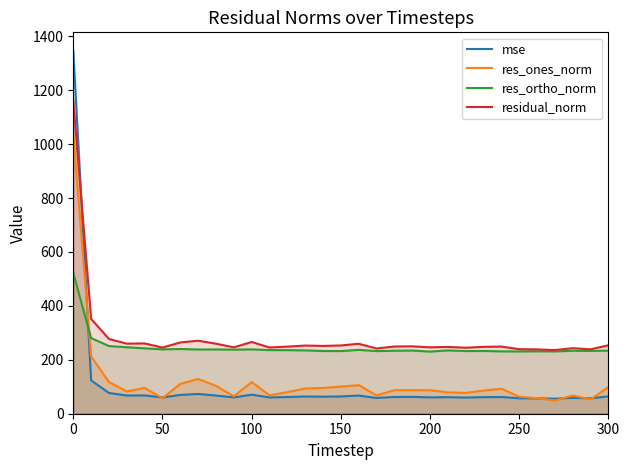

Which series has the widest spread of values?

mse